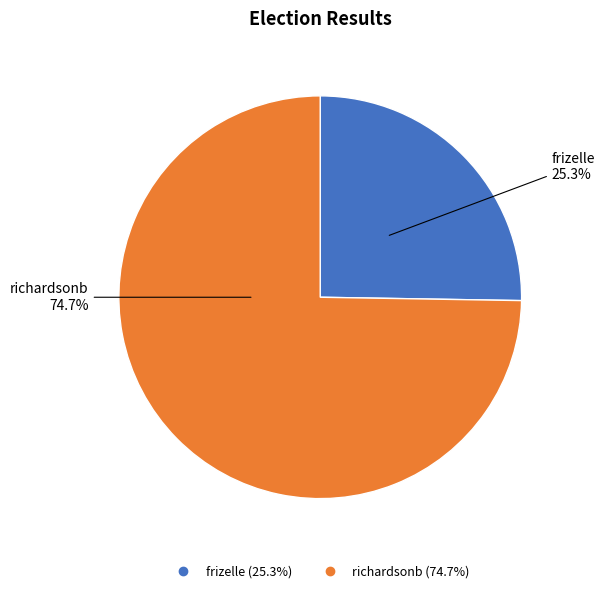

Which slice represents more than half of the pie?

richardsonb